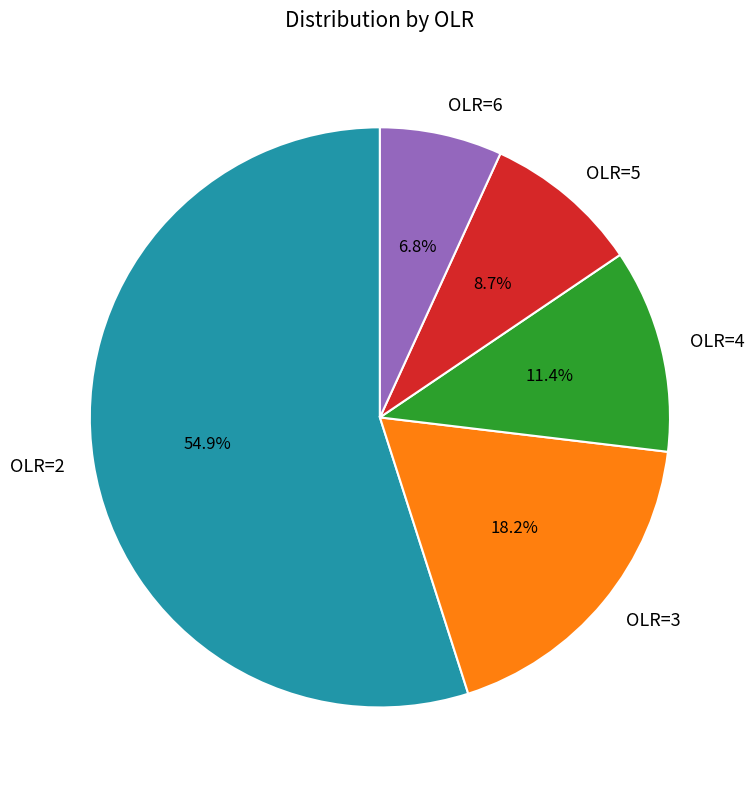

Do OLR=3 and OLR=6 together represent more than half of the pie?

No